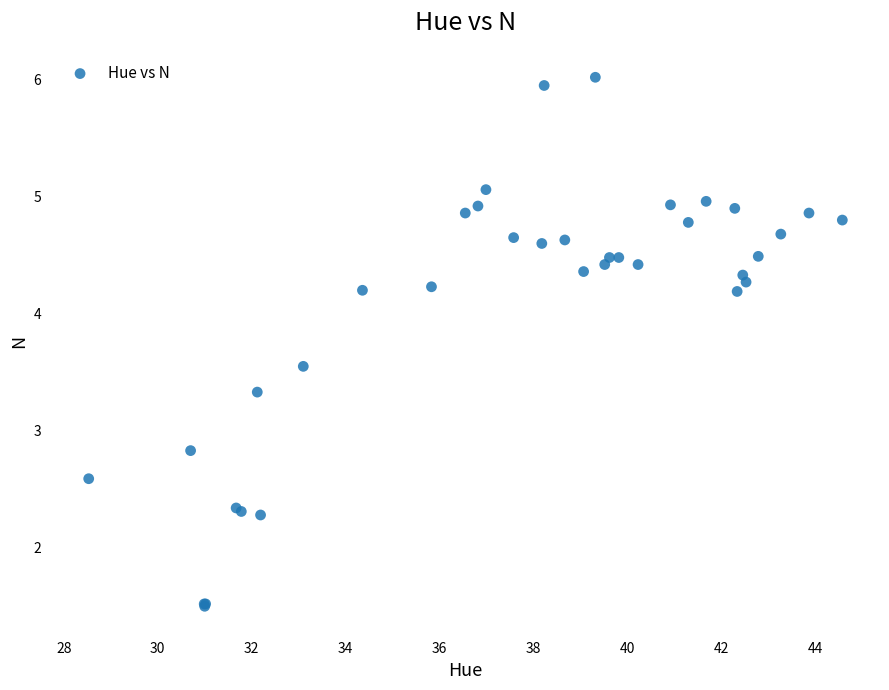

What Y value in the scatter plot is closest to 3?

2.8